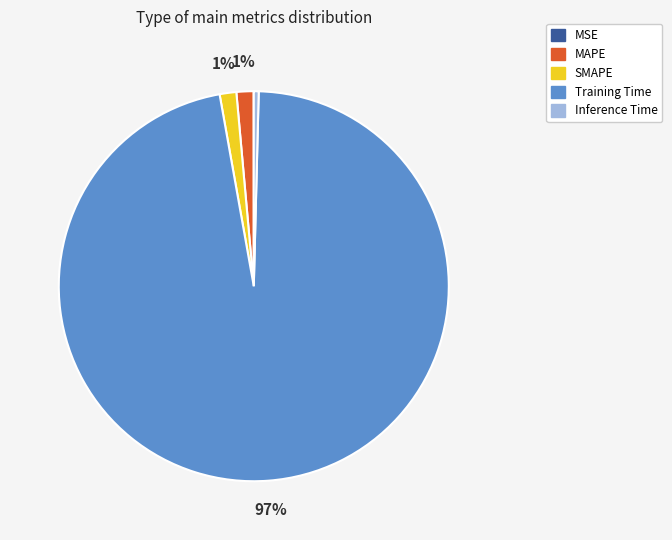

Is it true that Inference Time is 0% of the pie?

True